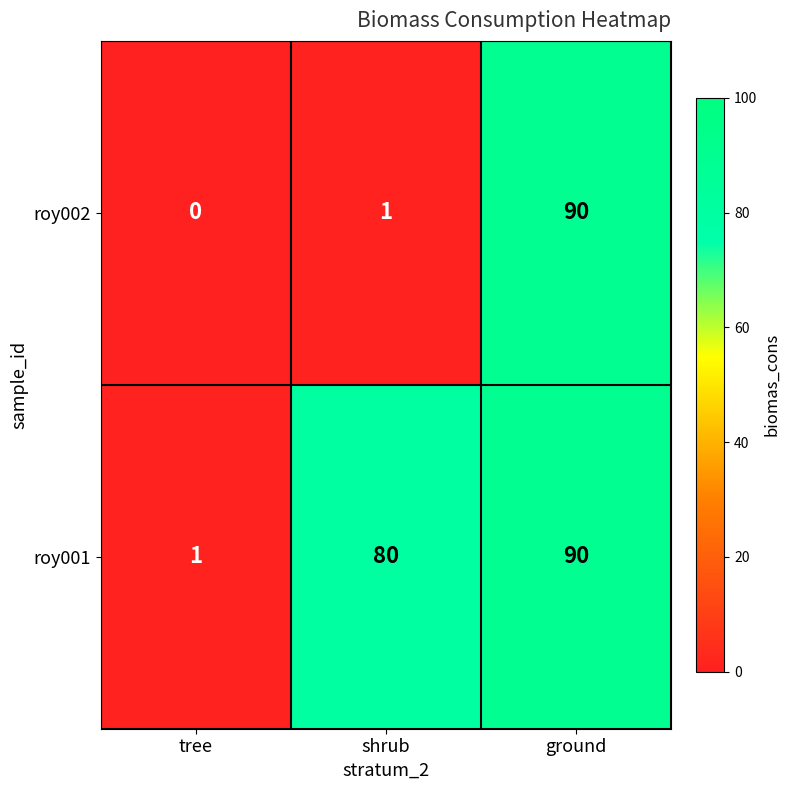

Which series changed the most between shrub and ground?

roy002